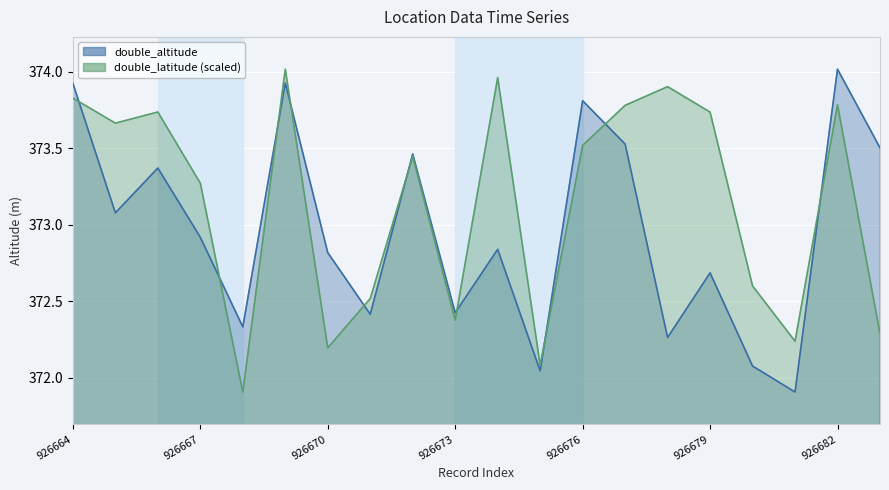

What is the average value of the double_latitude series?

373.1